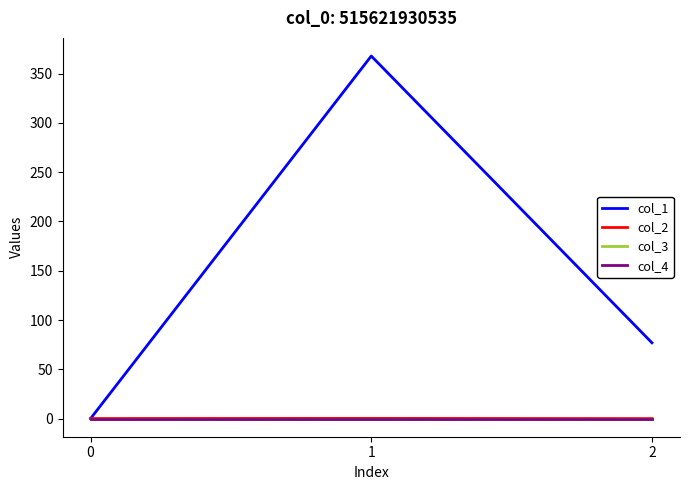

Which series has the largest range (max minus min)?

col_1